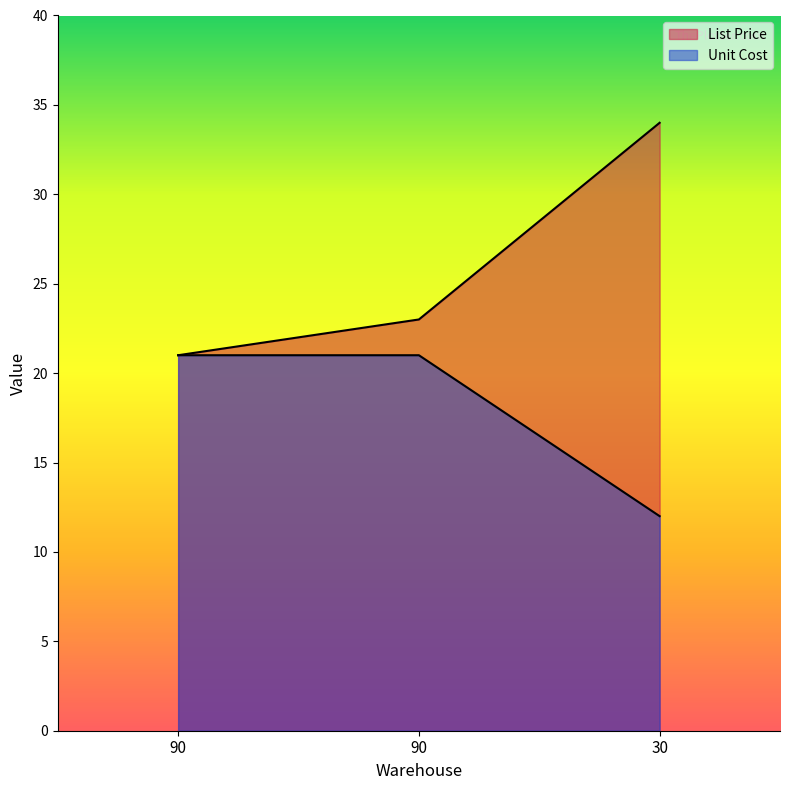

At which label is List Price closest to 27?

90